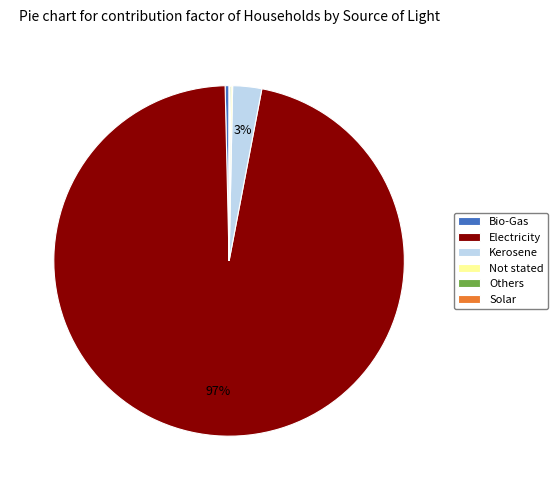

True or false: Kerosene accounts for 8% of the total.

False